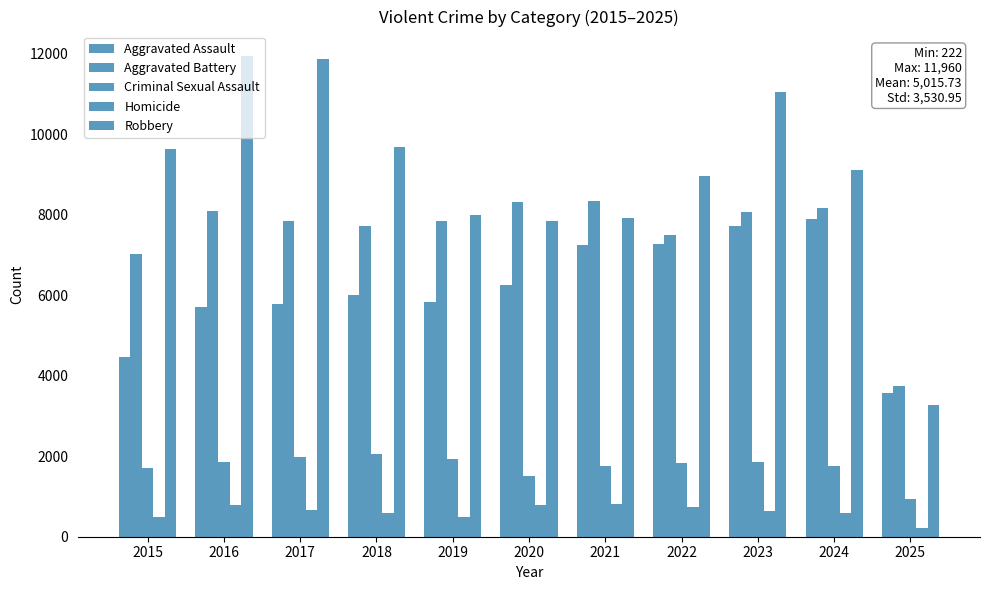

What is the approximate value of Aggravated Assault at 2022?

7281